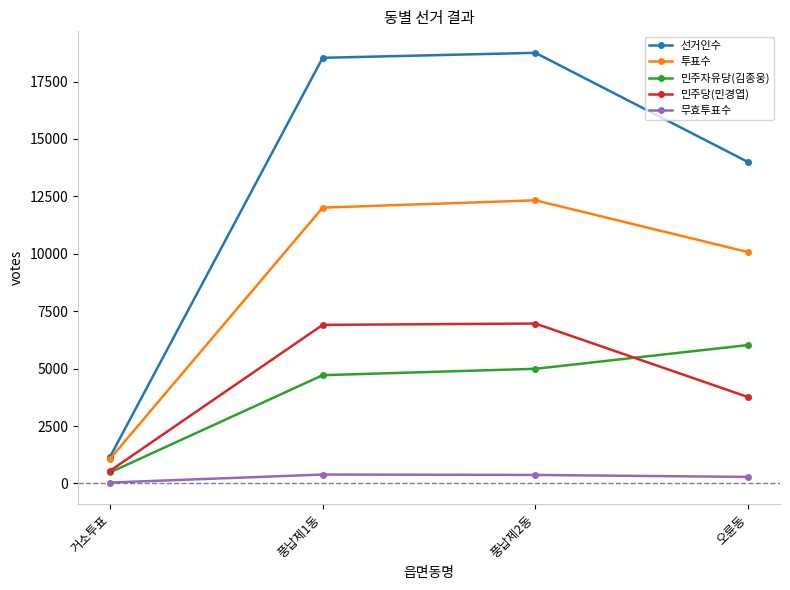

True or false: 무효투표수 and 투표수 intersect in this chart.

False